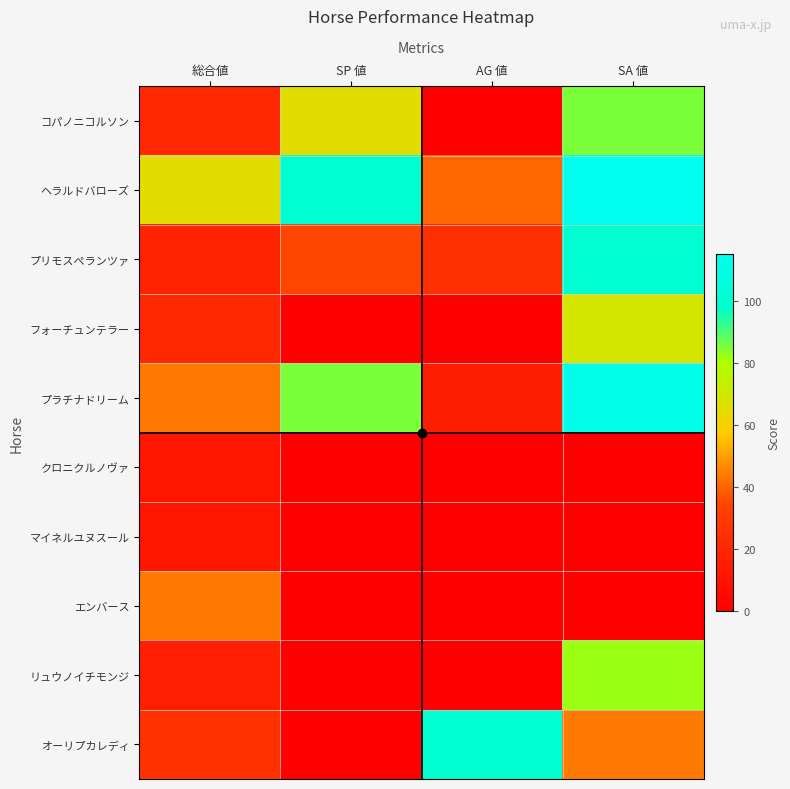

What is the spread (max minus min) of values at SP 値?

100